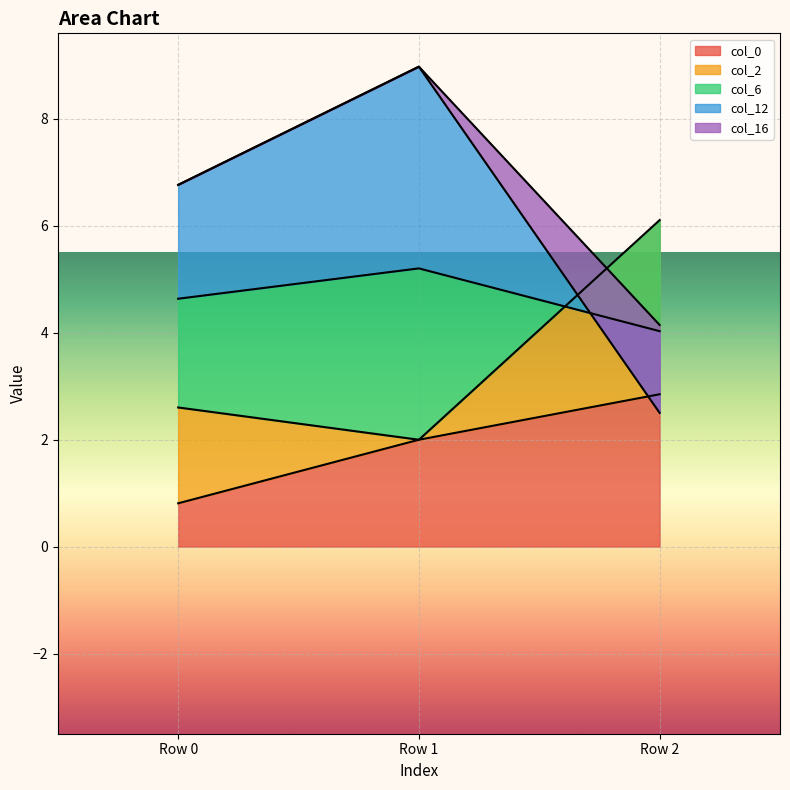

Does the chart display data point markers on the line(s)?

No